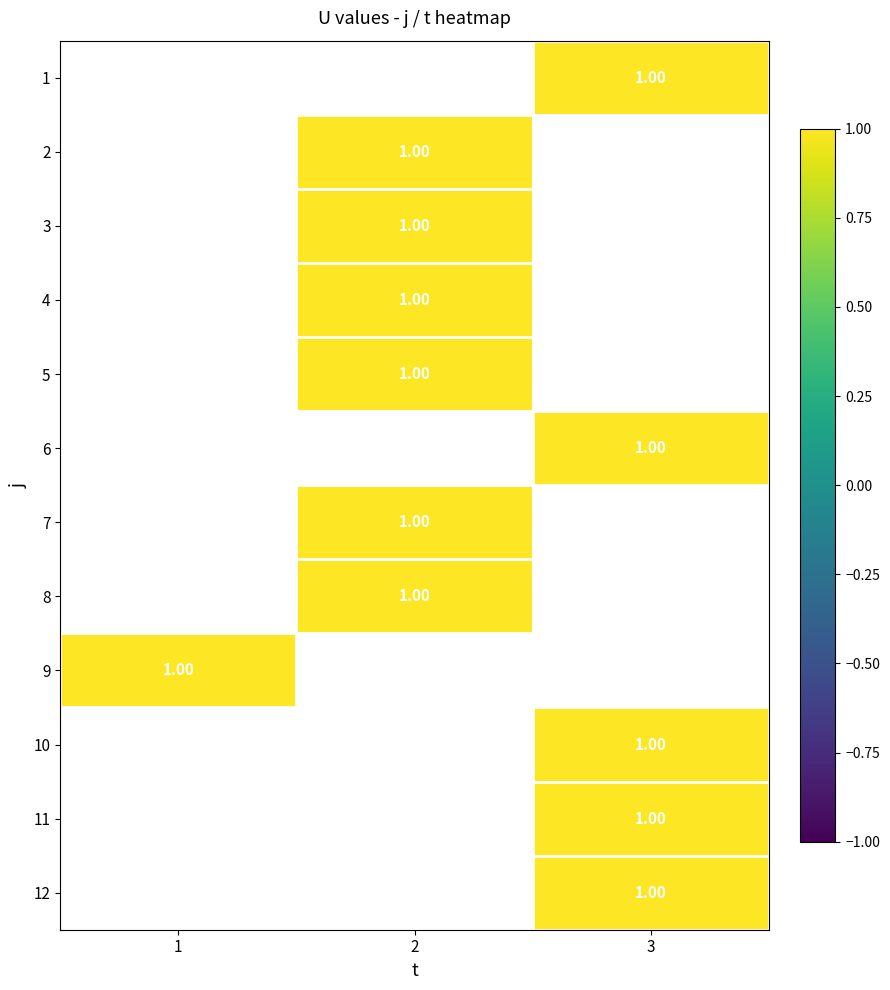

Count the number of categories in the chart.

3